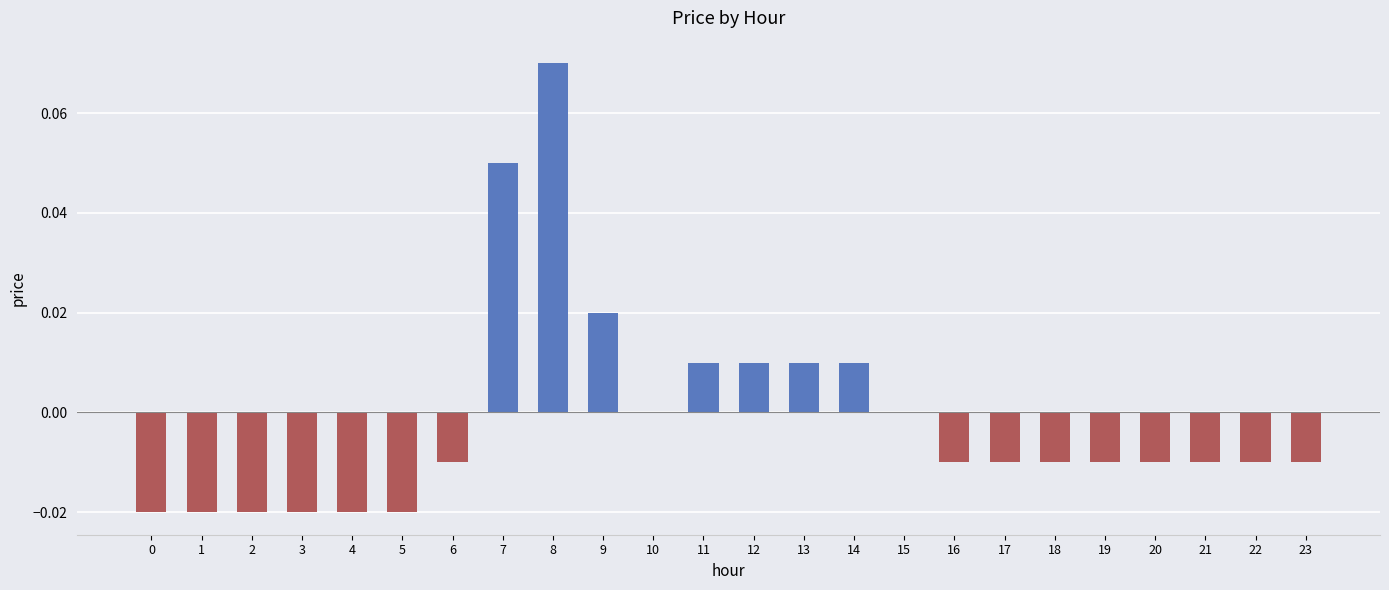

True or false: the data shows -0.0 at 0.

True